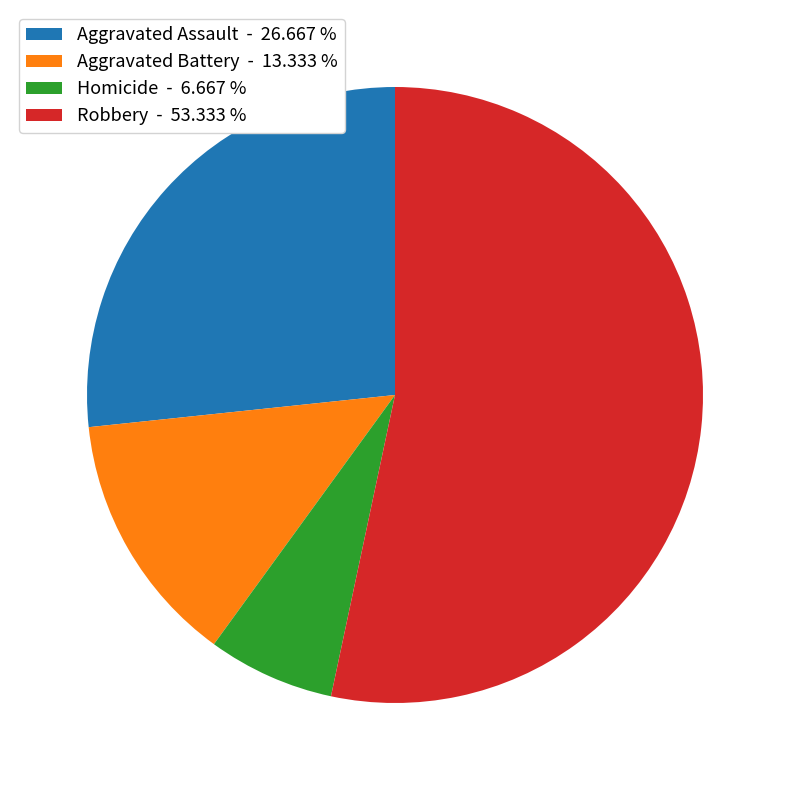

Approximately how many times larger is the value at Aggravated Battery - 13.333 % compared to Aggravated Assault - 26.667 %?

0.5